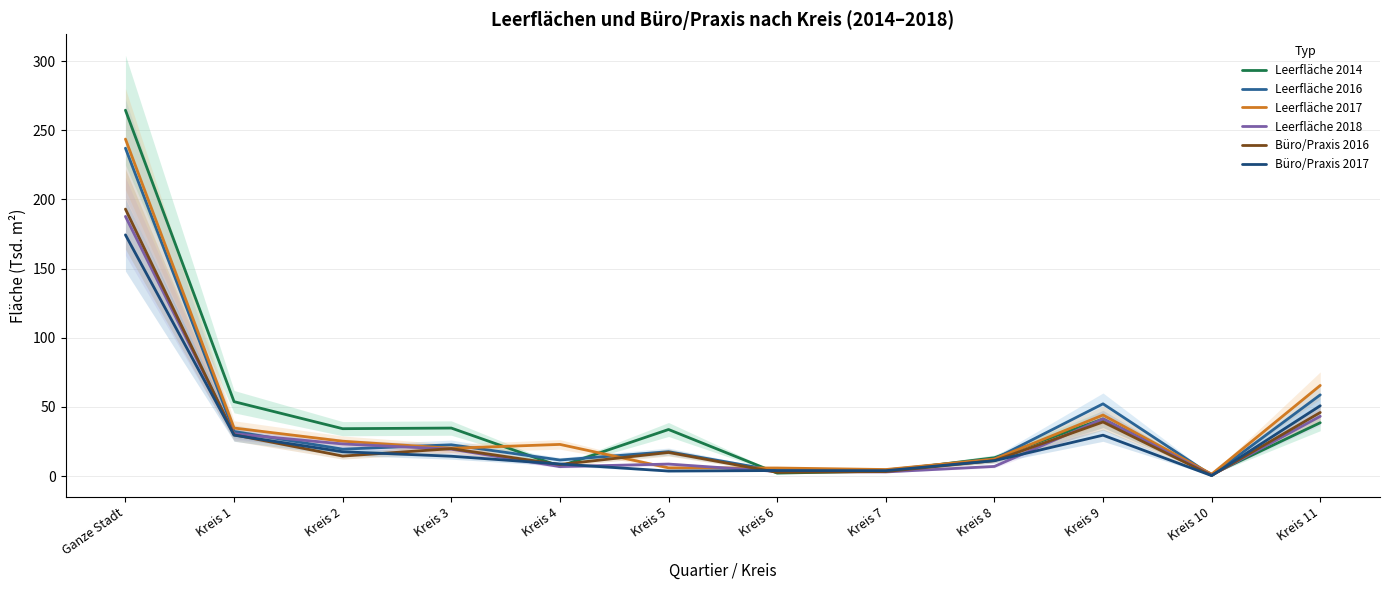

What is the spread (max minus min) of values at Kreis 2?

19.8